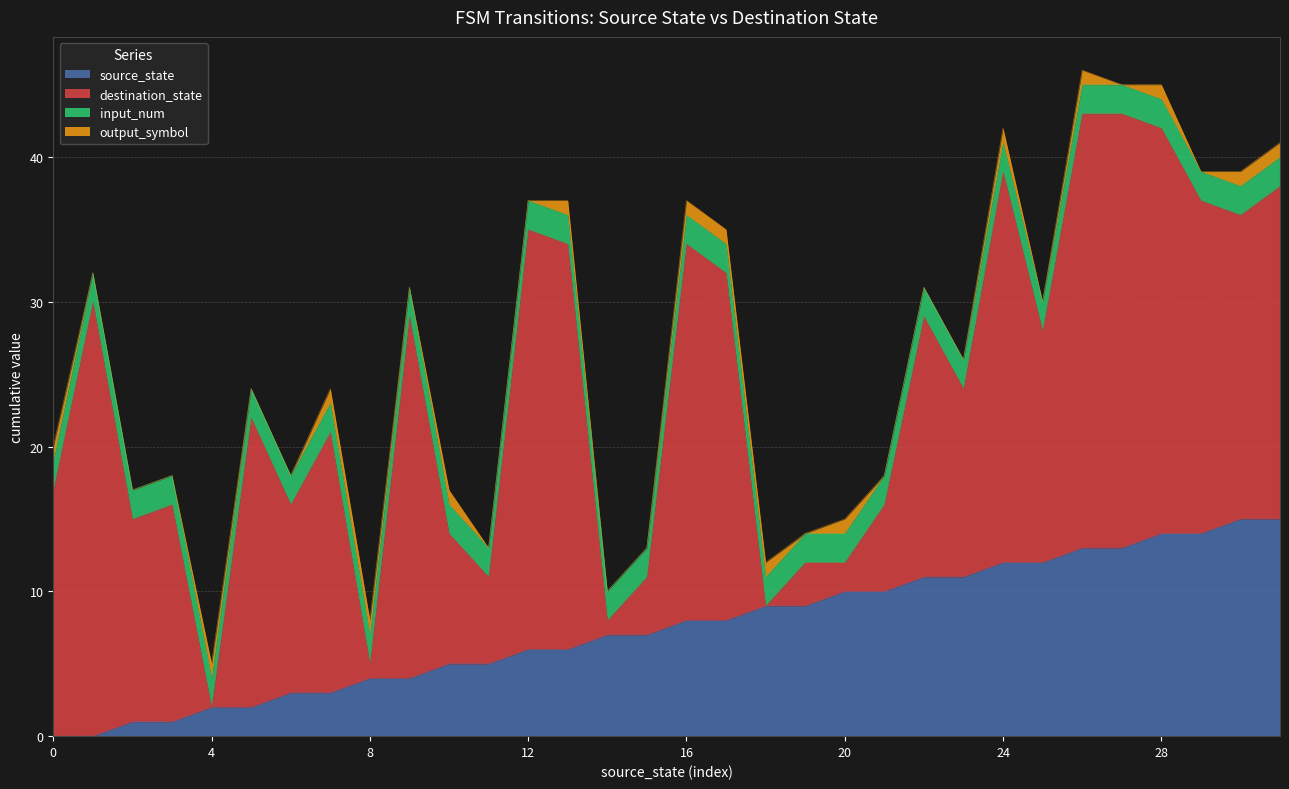

The output_symbol series shows 2 at 7. True or false?

False